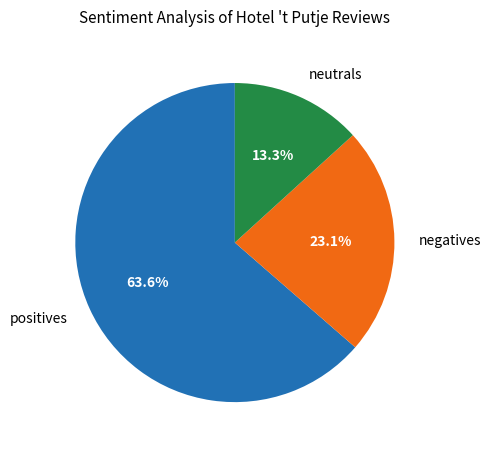

Count the number of slices in the pie.

3